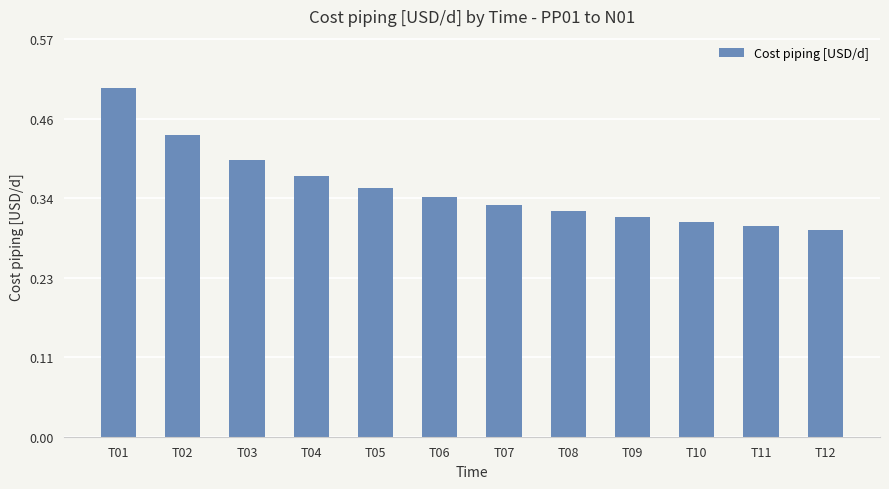

What is the sum of all values?

4.3